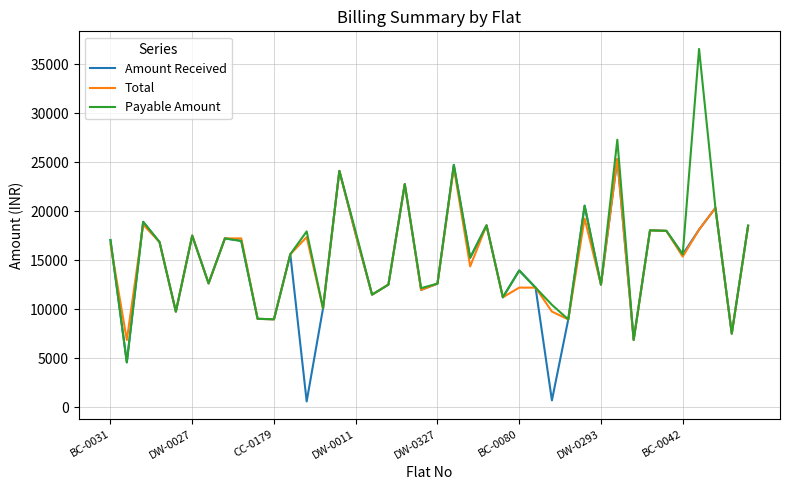

How many lines are shown in the chart?

3